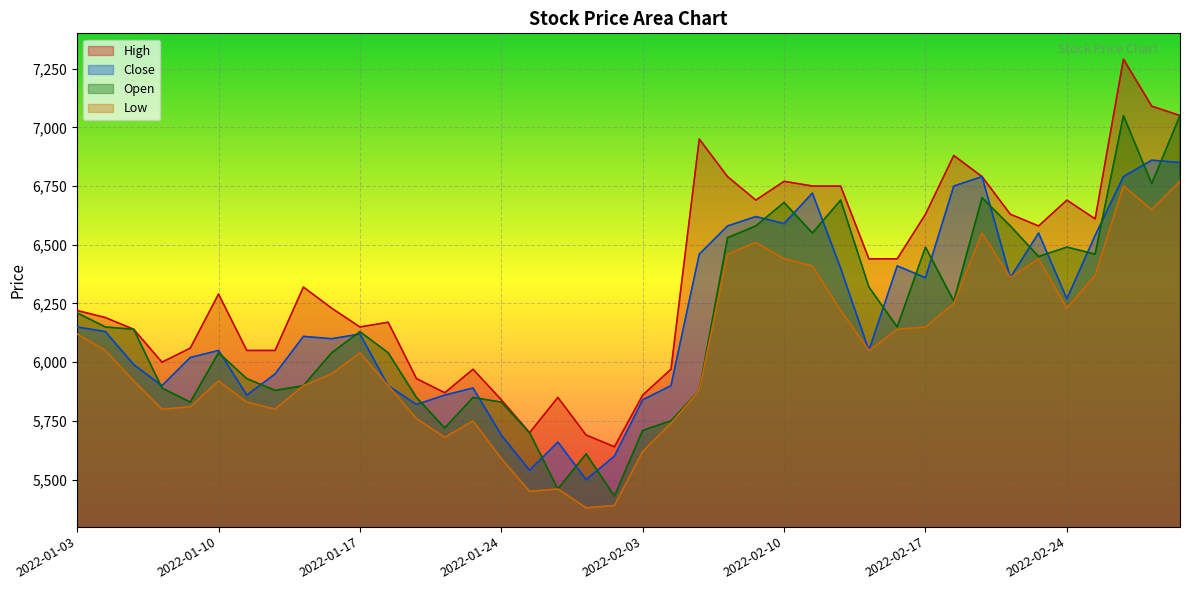

Rank the categories by Low value from lowest to highest.

2022-01-27, 2022-01-28, 2022-01-25, 2022-01-26, 2022-01-24, 2022-02-03, 2022-01-20, 2022-02-04, 2022-01-21, 2022-01-19, 2022-01-06, 2022-01-12, 2022-01-07, 2022-01-11, 2022-02-07, 2022-01-13, 2022-01-18, 2022-01-05, 2022-01-10, 2022-01-14, 2022-01-17, 2022-01-04, 2022-02-15, 2022-01-03, 2022-02-16, 2022-02-17, 2022-02-14, 2022-02-24, 2022-02-18, 2022-02-22, 2022-02-25, 2022-02-11, 2022-02-10, 2022-02-23, 2022-02-08, 2022-02-09, 2022-02-21, 2022-03-02, 2022-02-28, 2022-03-03